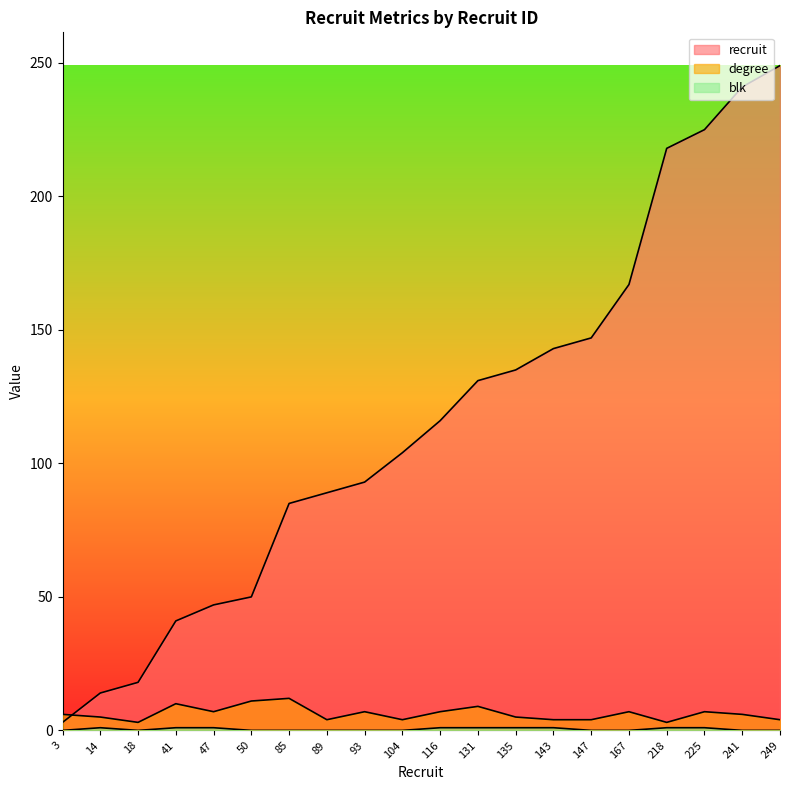

Which category has the highest value across all series?

249